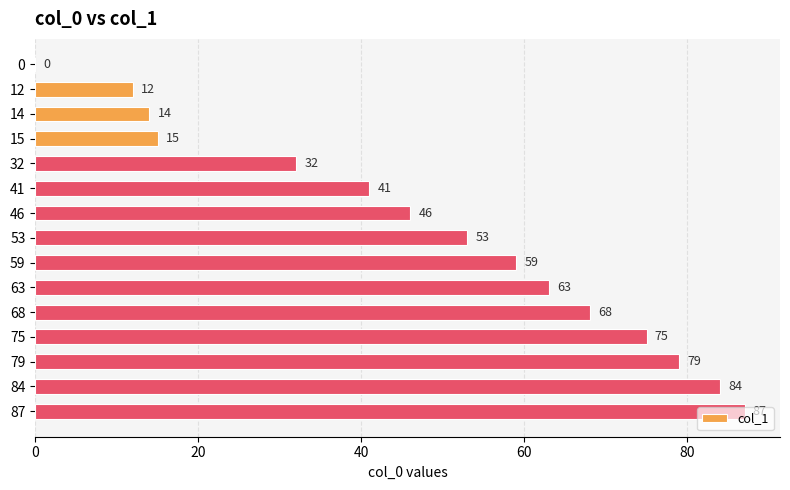

What is the sum of all values?

728